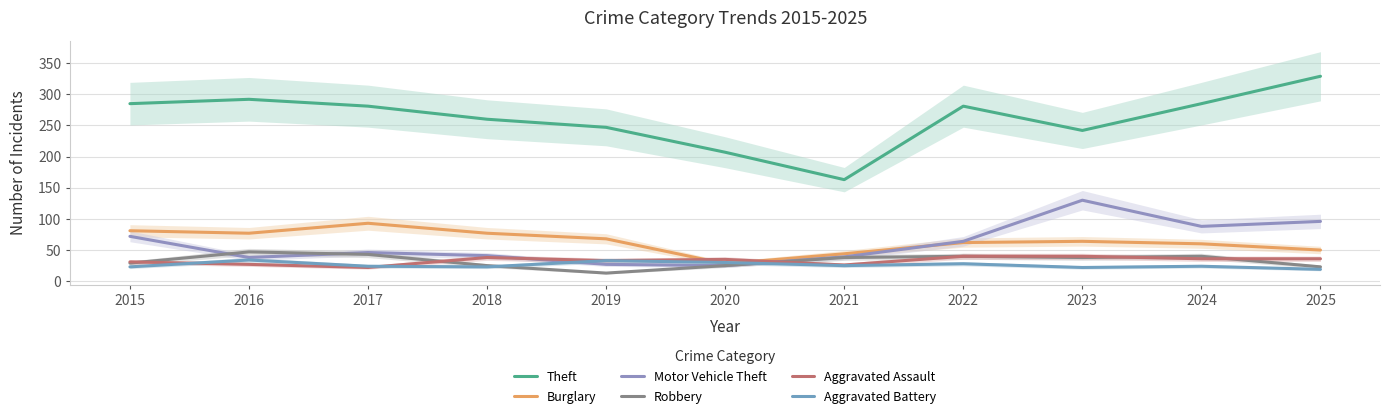

What value does the Aggravated Battery series have at 2025, to the nearest 10?

20